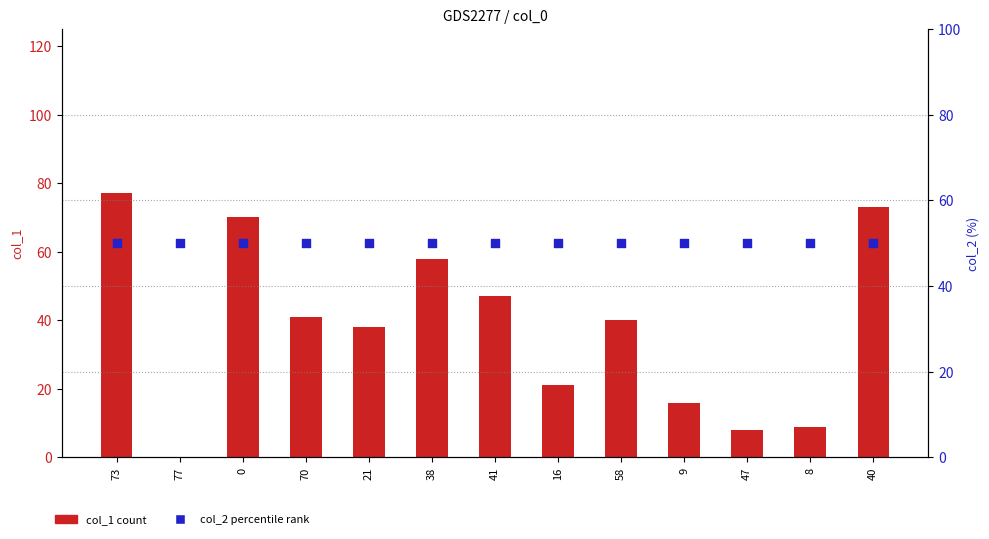

What are all the series names shown in the legend?

col_1, col_2